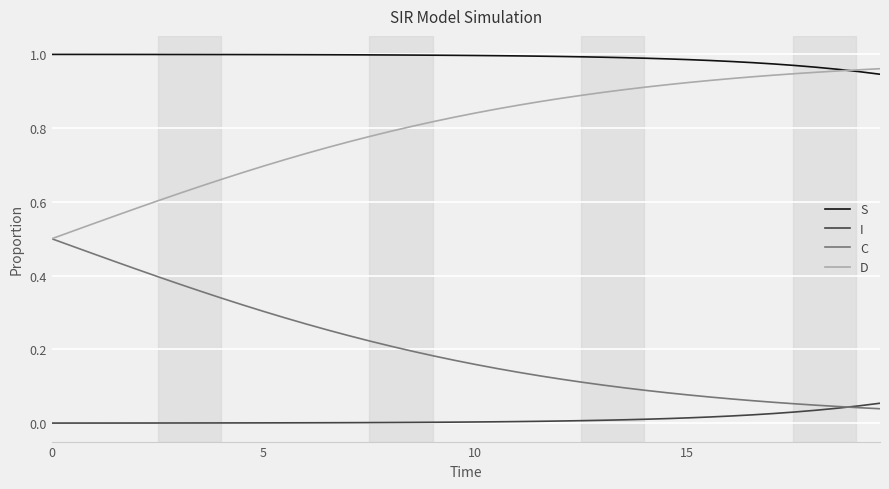

Which series has the largest total across all categories?

S